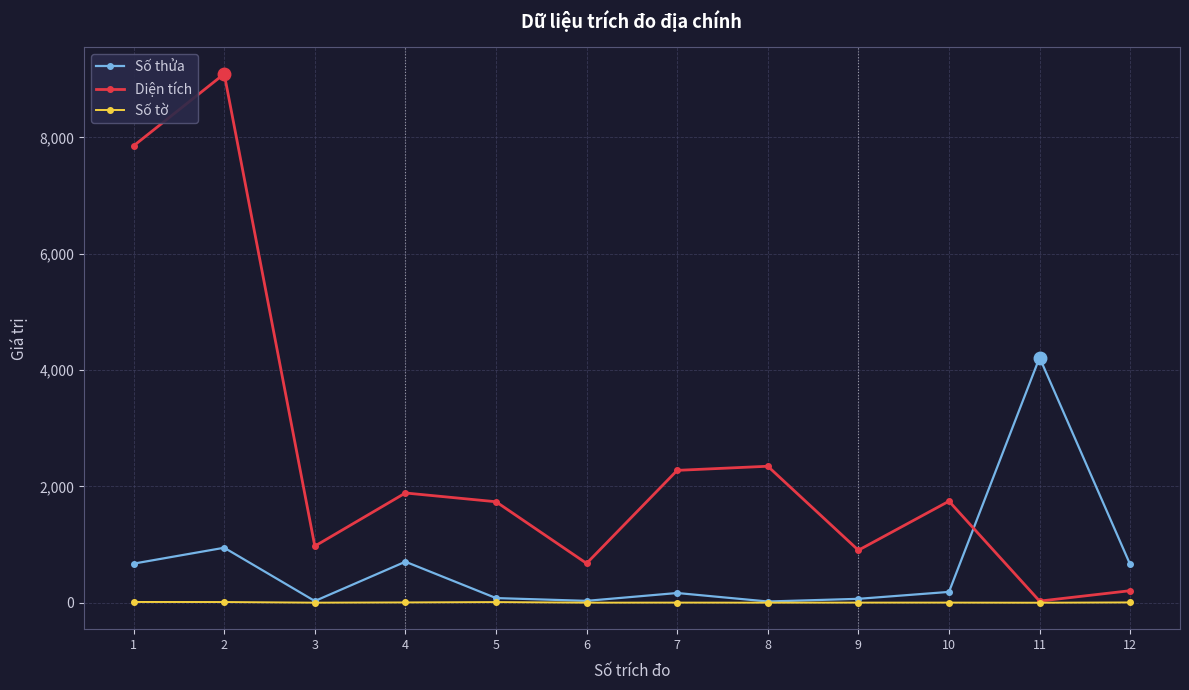

Rank the series by their average value, from lowest to highest.

Số tờ, Số thửa, Diện tích